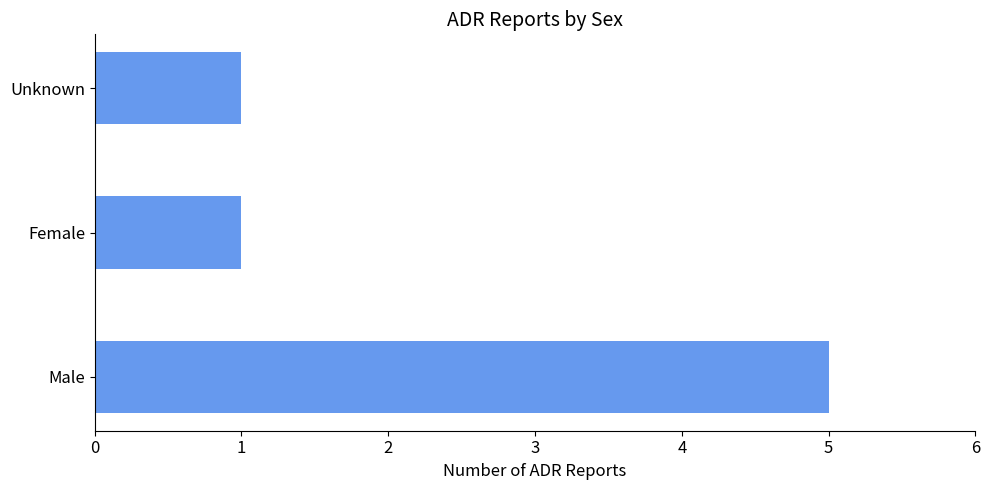

How many distinct data groups are displayed?

1